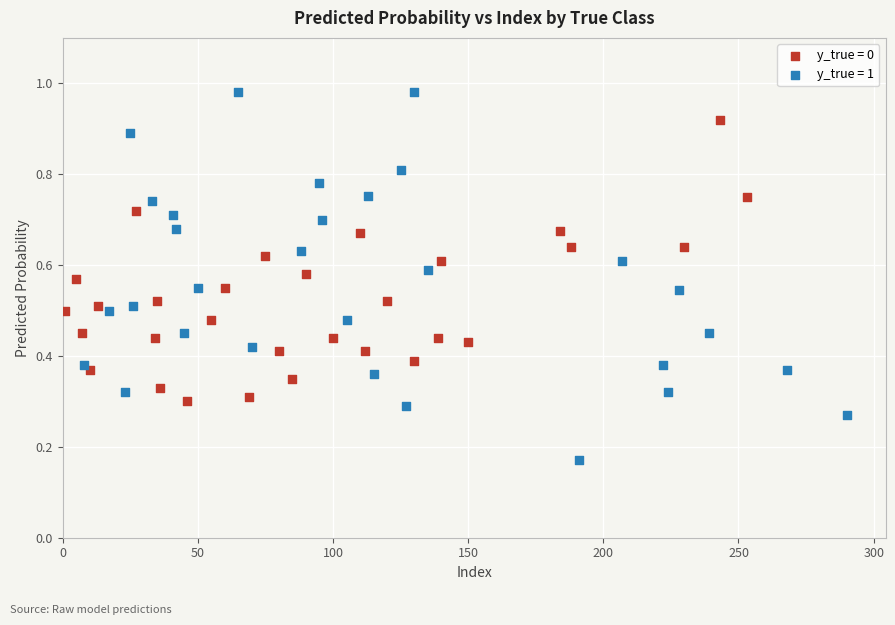

Which series contains the highest Y value?

y_true = 1